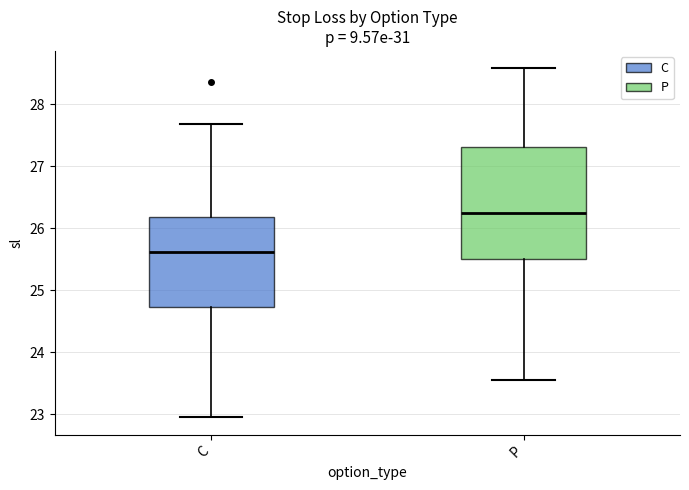

Where does the median line of the box for P sit on the y-axis? The values are not printed on the chart, so give them approximately, as read against the axis.

26.3